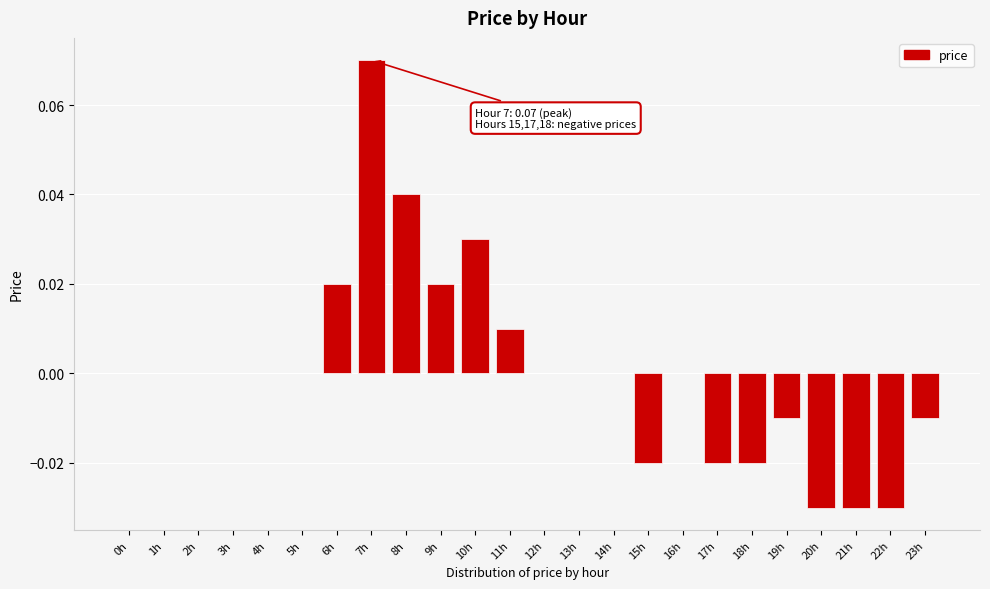

The value at 13h is 0.0. True or false?

True